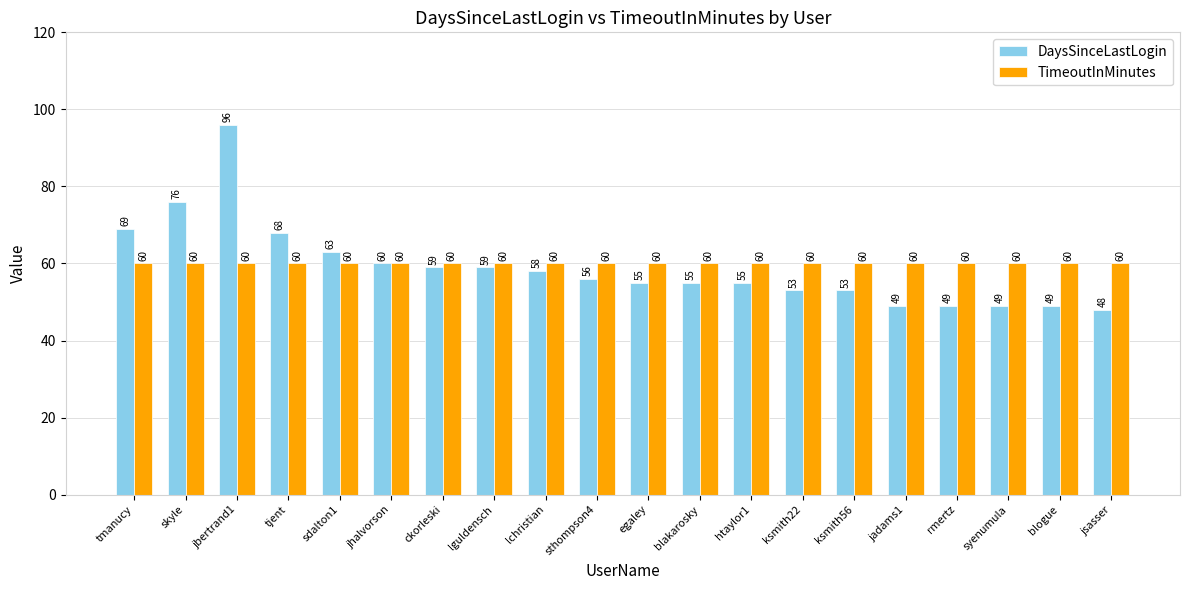

How many groups of bars are there?

20